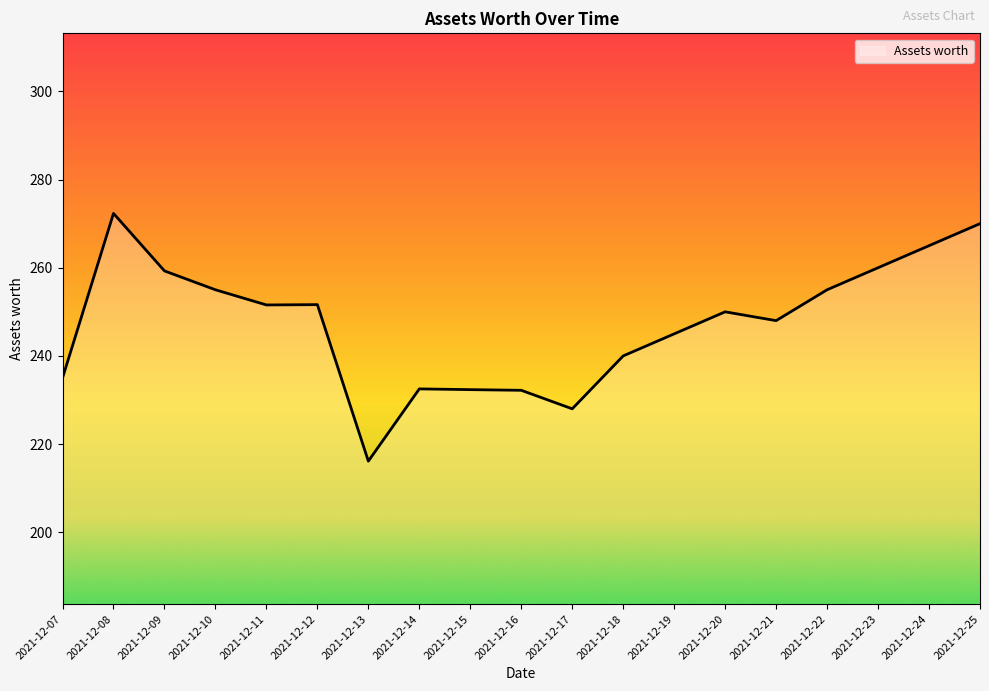

Which category has the lowest value across all series?

2021-12-13